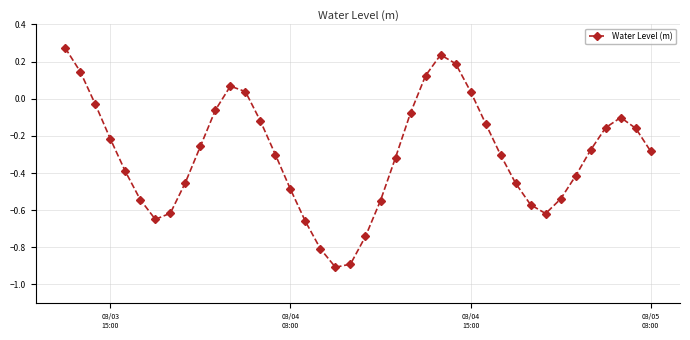

What is the difference between the maximum and minimum values?

1.2